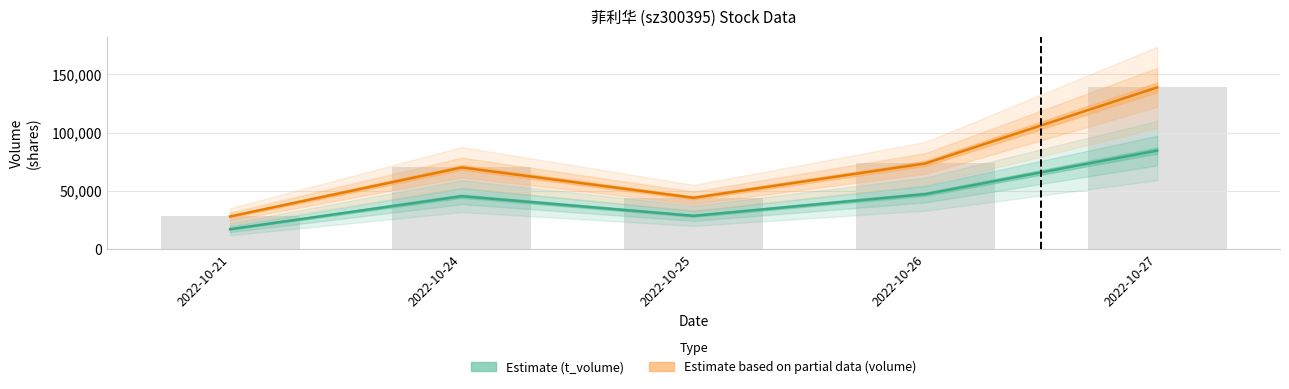

Rank the series by their maximum value, from lowest to highest.

t_volume (Estimate), volume (Estimate based on partial data)